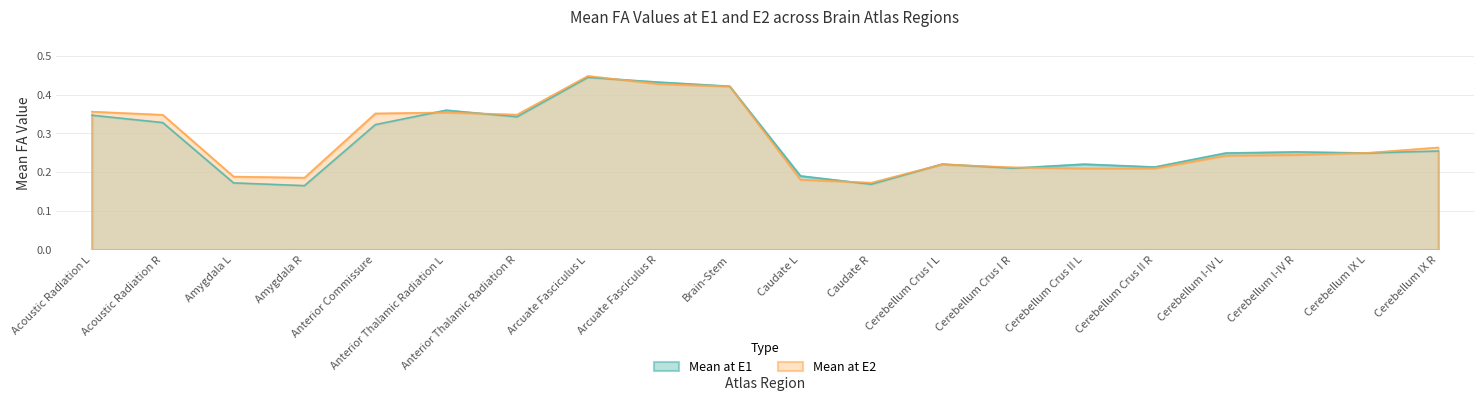

What is the maximum value shown in the chart?

0.4